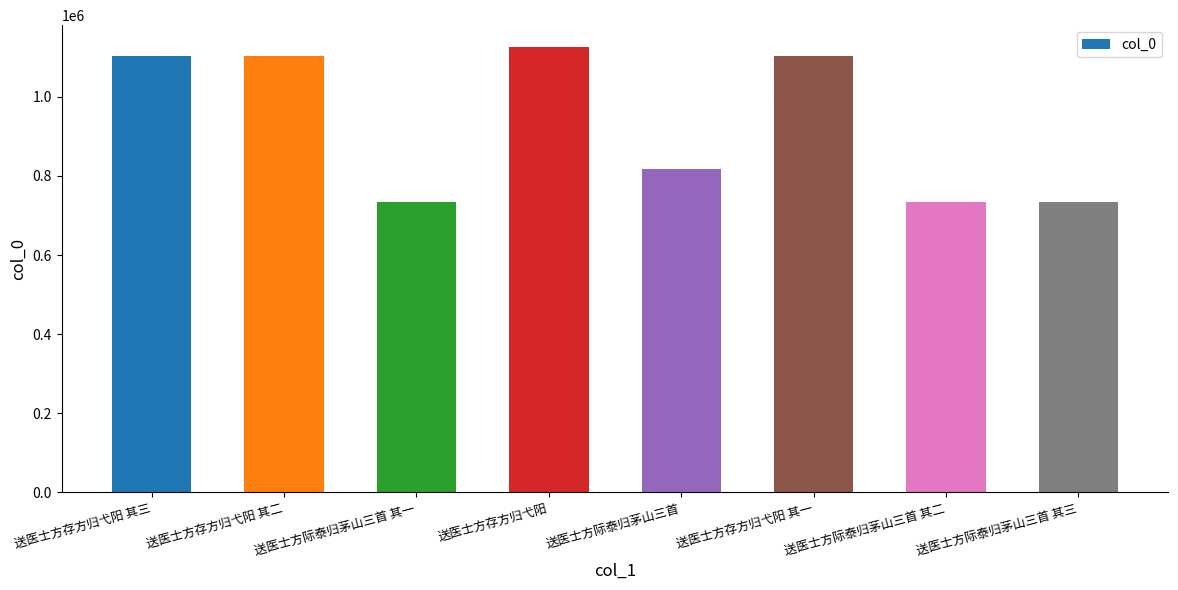

The value at 送医士方存方归弋阳 其一 is 1103789. True or false?

True